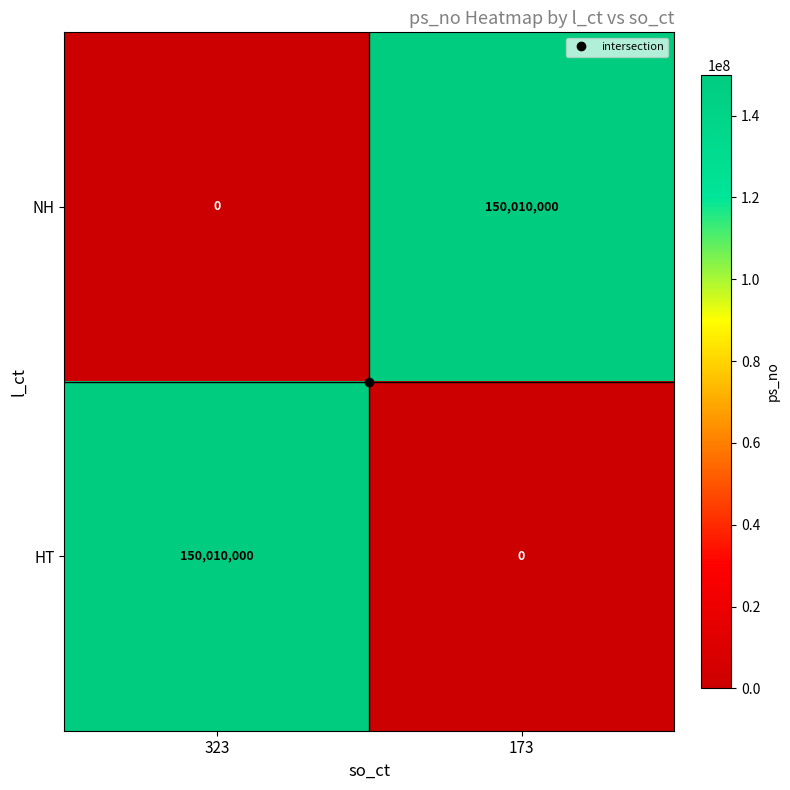

What is the total value across all series at 173?

150010000